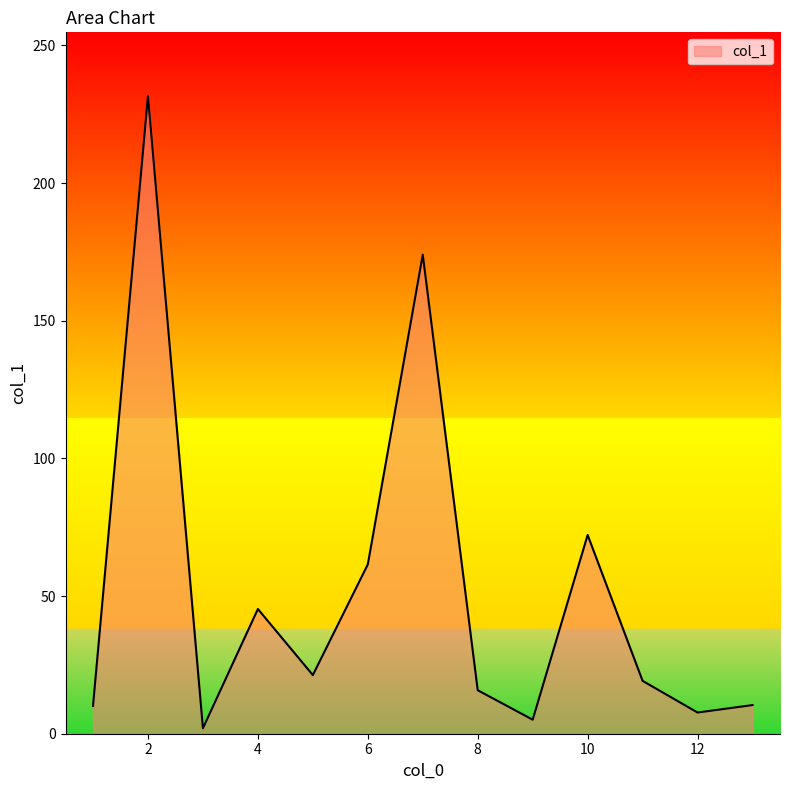

How many lines are shown in the chart?

1